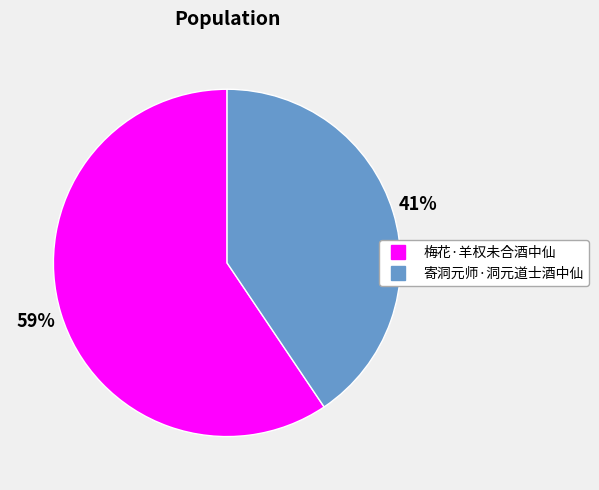

Do 寄洞元师·洞元道士酒中仙 and 梅花·羊权未合酒中仙 together represent more than half of the pie?

Yes